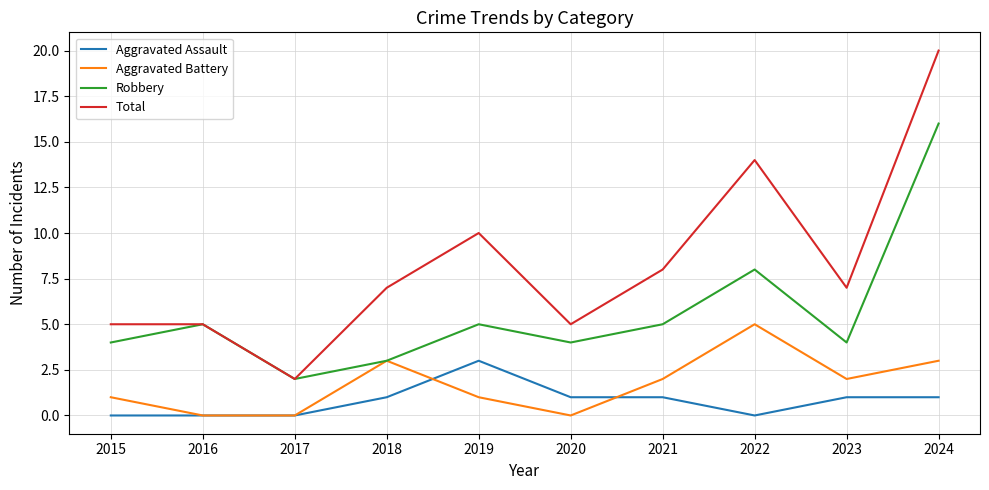

Which series has the widest spread of values?

Total